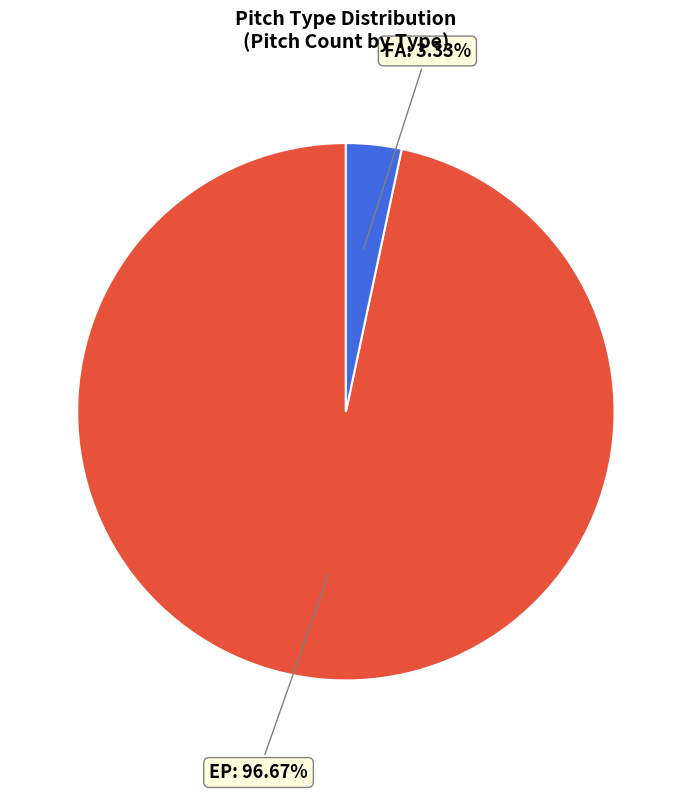

To the nearest percent, what is the difference between the largest and smallest slice percentages?

93%